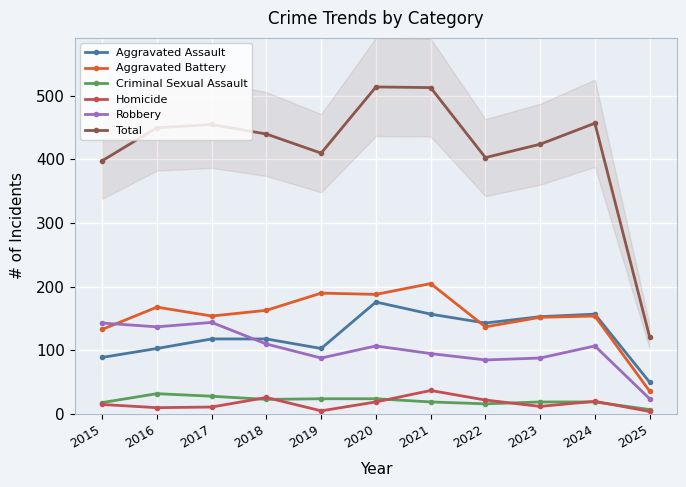

What value does the Homicide series have at 2015, to the nearest 5?

15